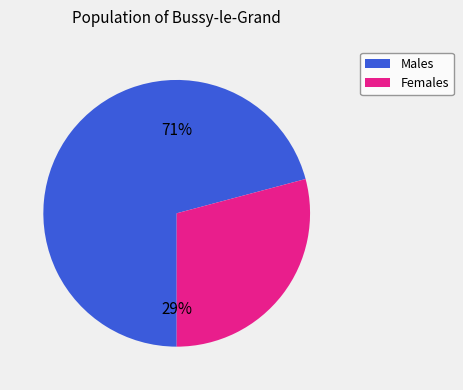

Does 10 account for over 50% of the chart?

No